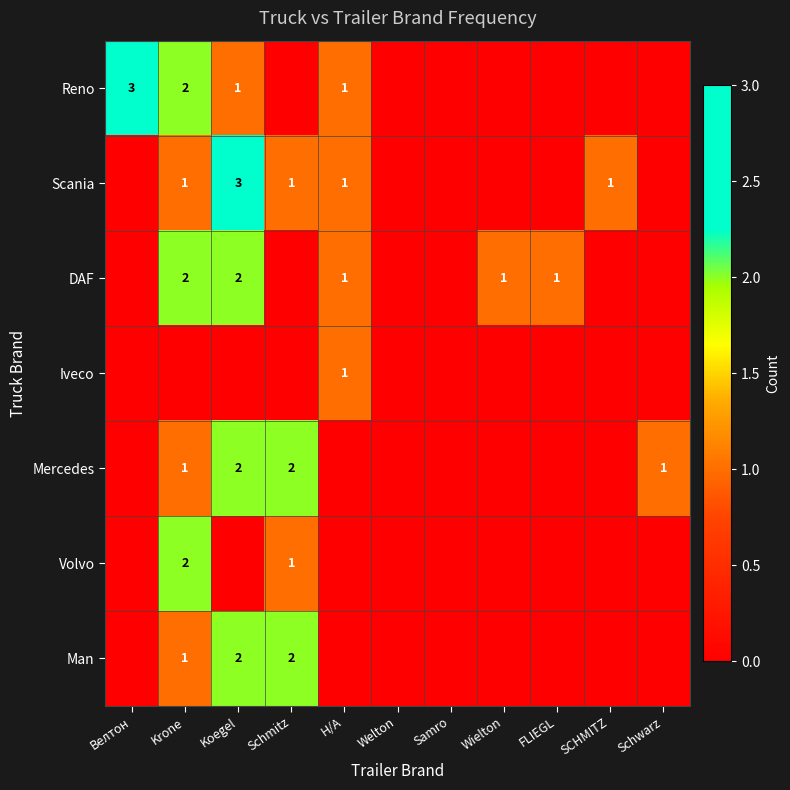

Is it true that Scania equals 0 at Krone?

False